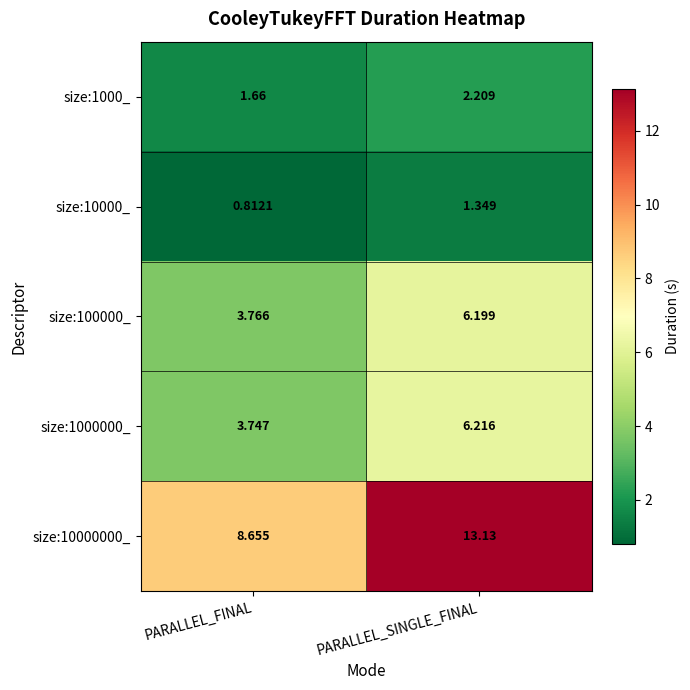

Which category has the lowest value across all series?

PARALLEL_FINAL